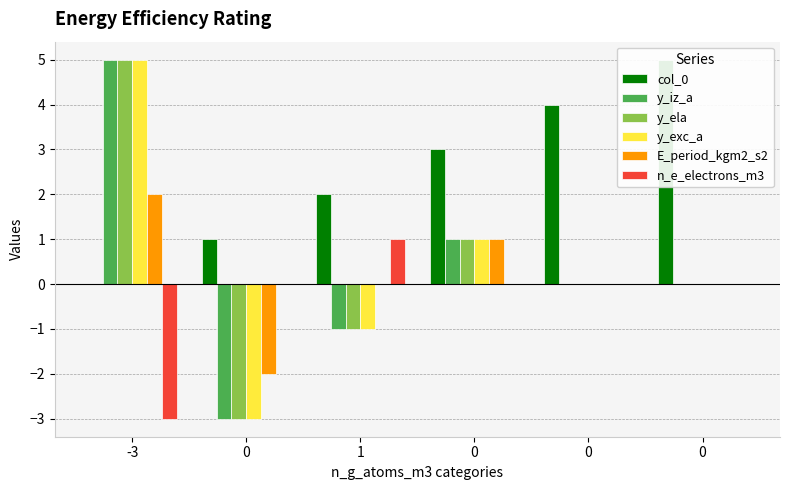

True or false: col_0 has a value of 3 at 0.

True